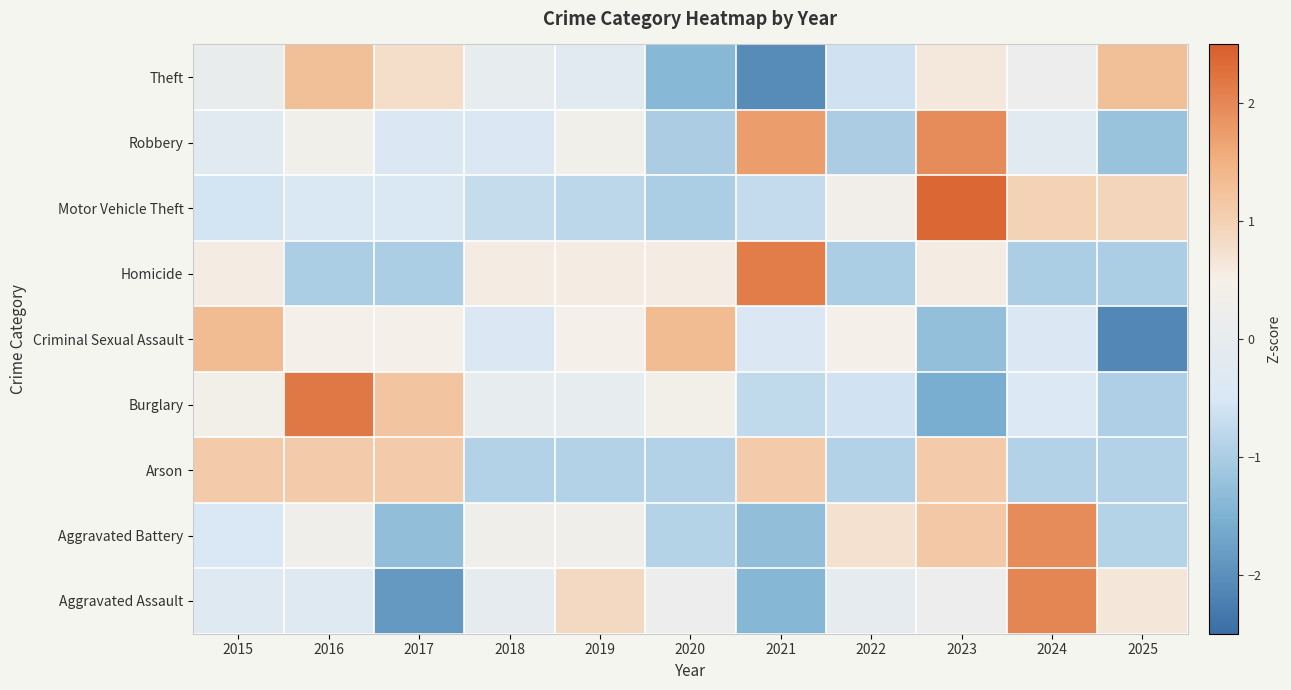

What is the spread (max minus min) of values at 2024?

3.0